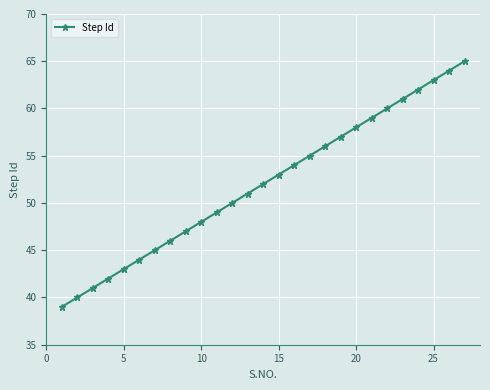

True or false: the data has more than 1 interior local peaks.

False